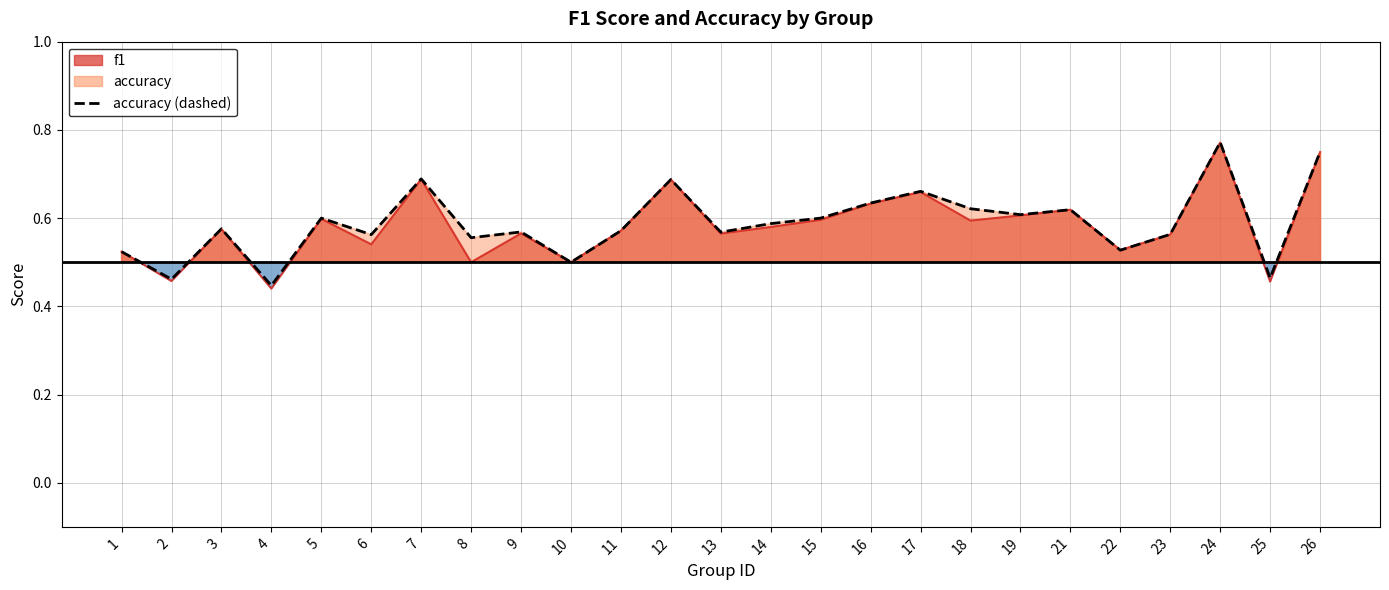

Rank the categories by value from lowest to highest.

4, 2, 25, 10, 1, 22, 8, 6, 23, 13, 9, 11, 3, 14, 5, 15, 19, 21, 18, 16, 17, 12, 7, 26, 24